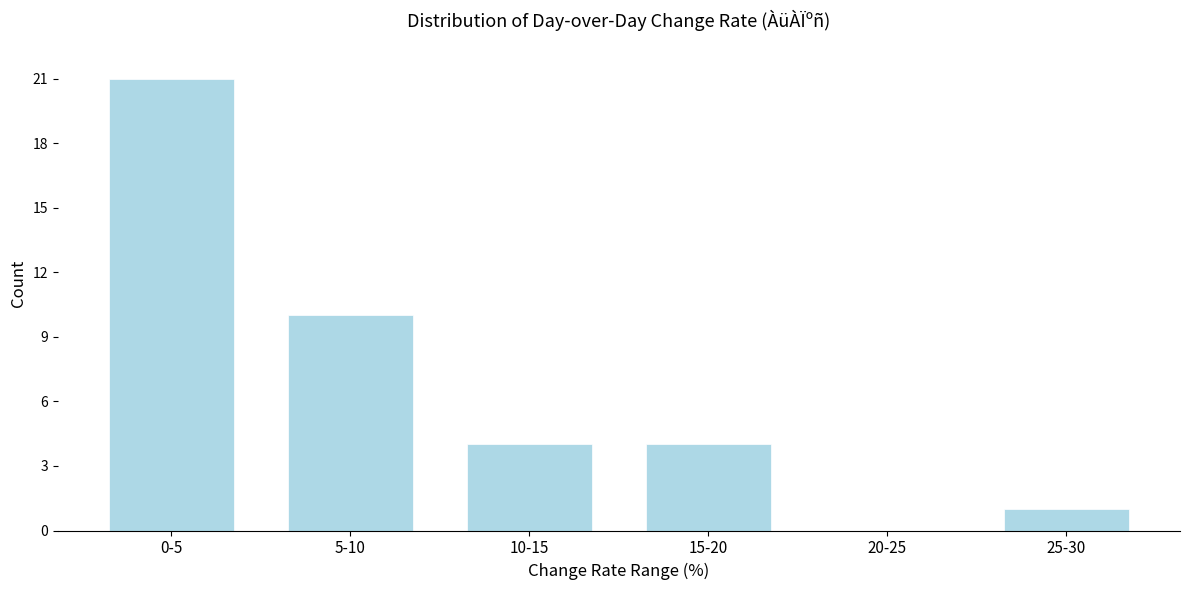

Reading left to right, extract all data points from this chart.

0-5=21	5-10=10	10-15=4	15-20=4	20-25=0	25-30=1